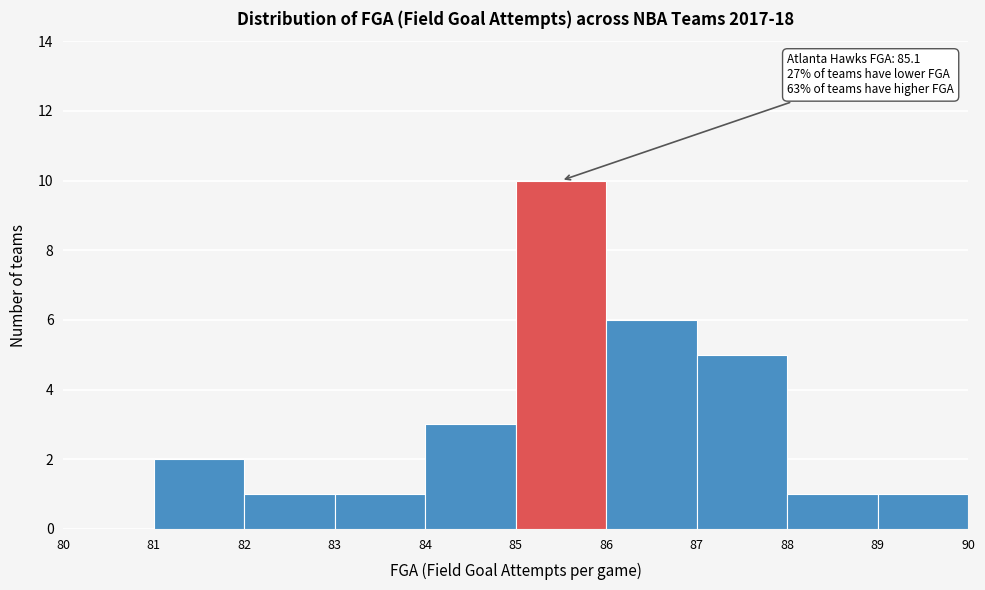

Over which range of the x-axis is the bar tallest?

85 to 86